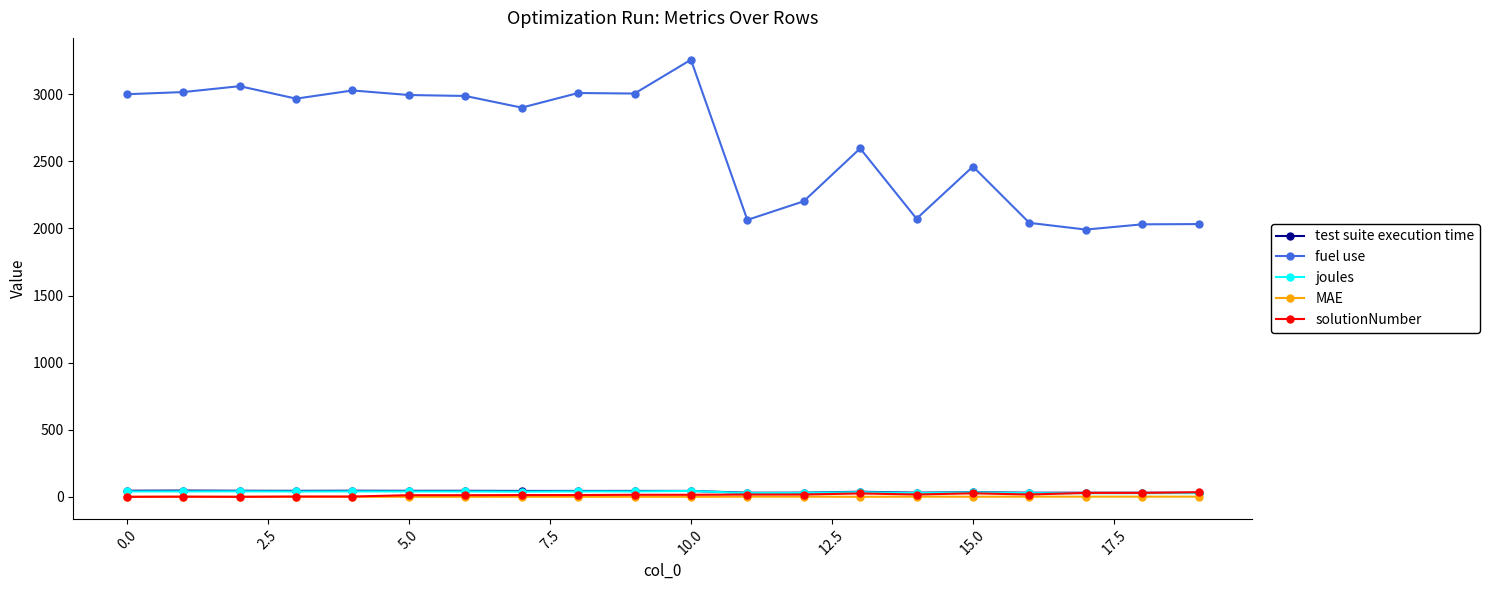

True or false: test suite execution time and joules cross at least once.

False